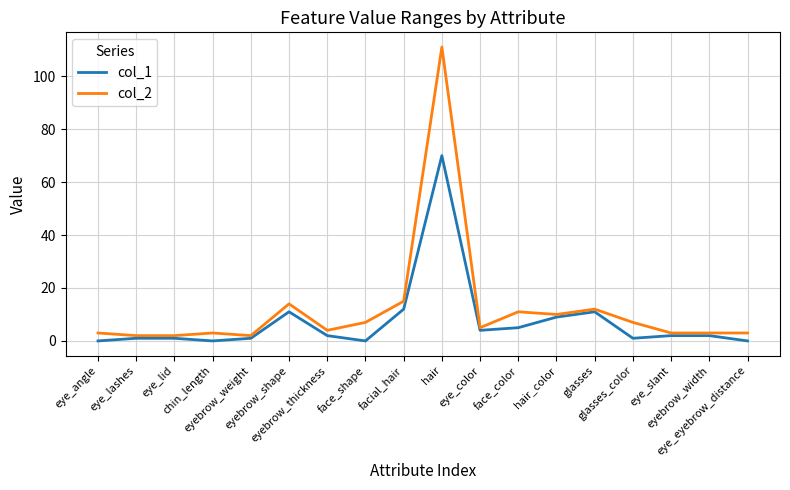

What is the difference between the highest and lowest values at face_shape?

7